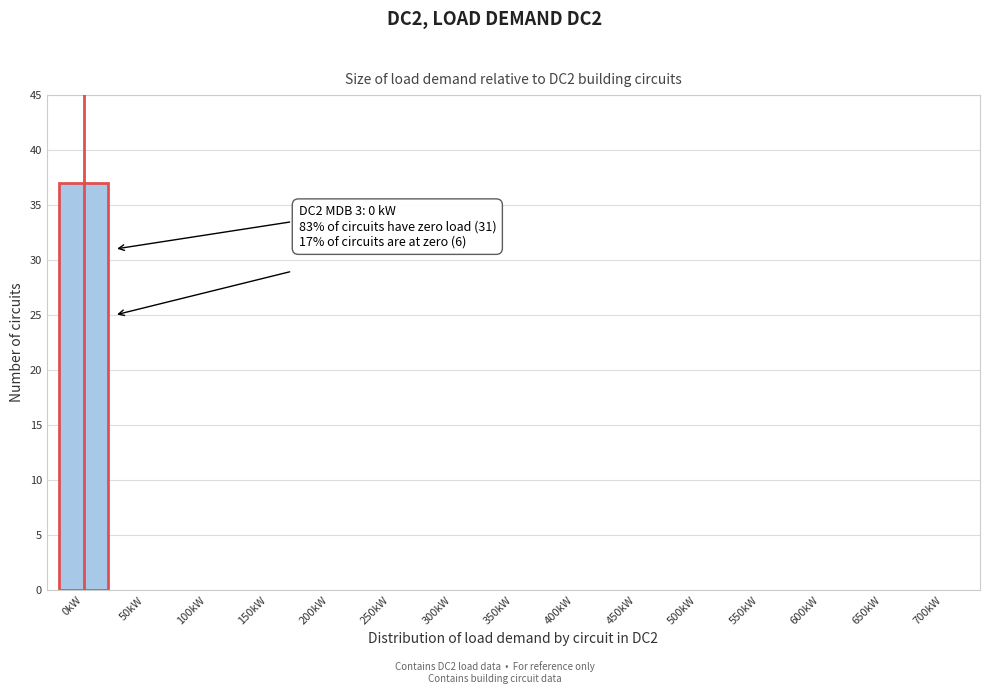

Reading left to right, transcribe all the data shown in this chart.

0kW=37	50kW=0	100kW=0	150kW=0	200kW=0	250kW=0	300kW=0	350kW=0	400kW=0	450kW=0	500kW=0	550kW=0	600kW=0	650kW=0	700kW=0